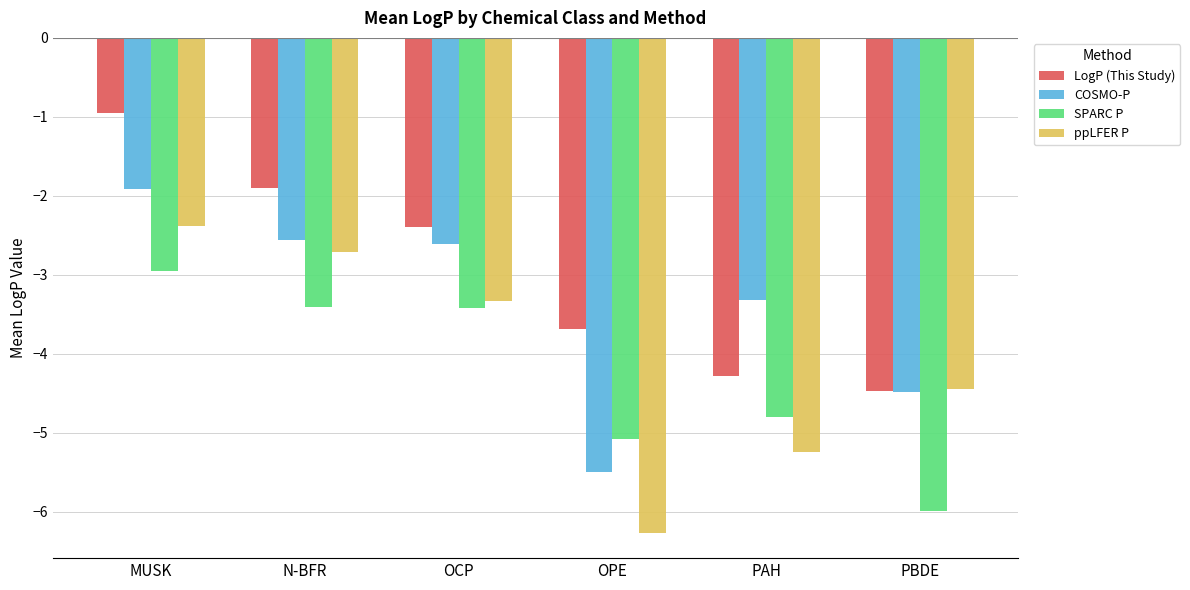

At which label is ppLFER P closest to -4?

PBDE